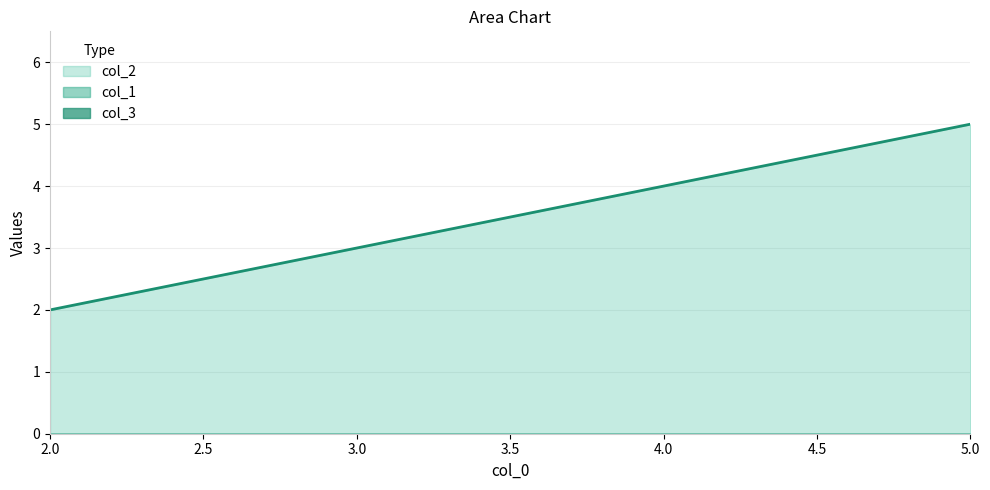

Which has a higher value, 5 or 2?

5